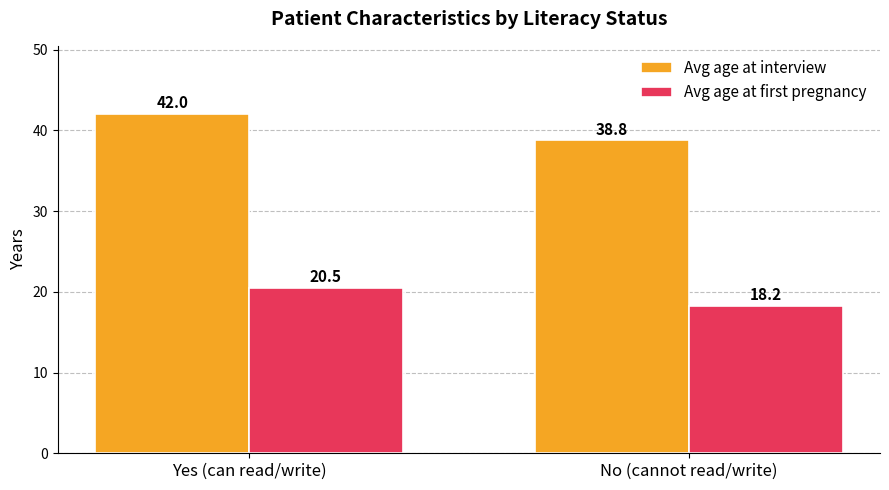

What is the difference between the Avg age at first pregnancy values at No (cannot read/write) and Yes (can read/write)?

2.3